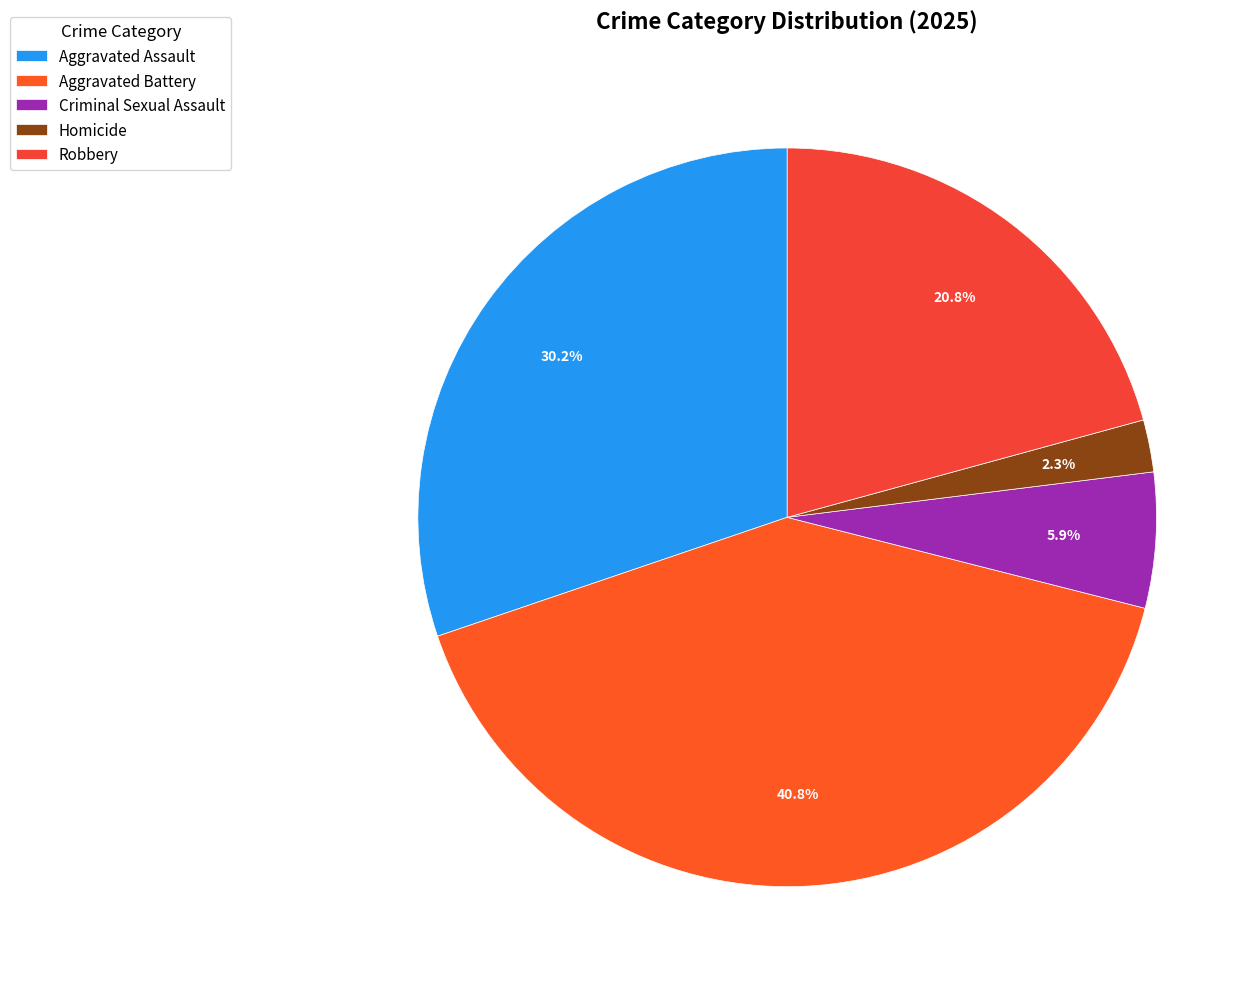

To the nearest percent, what percentage of the pie is Homicide?

2%